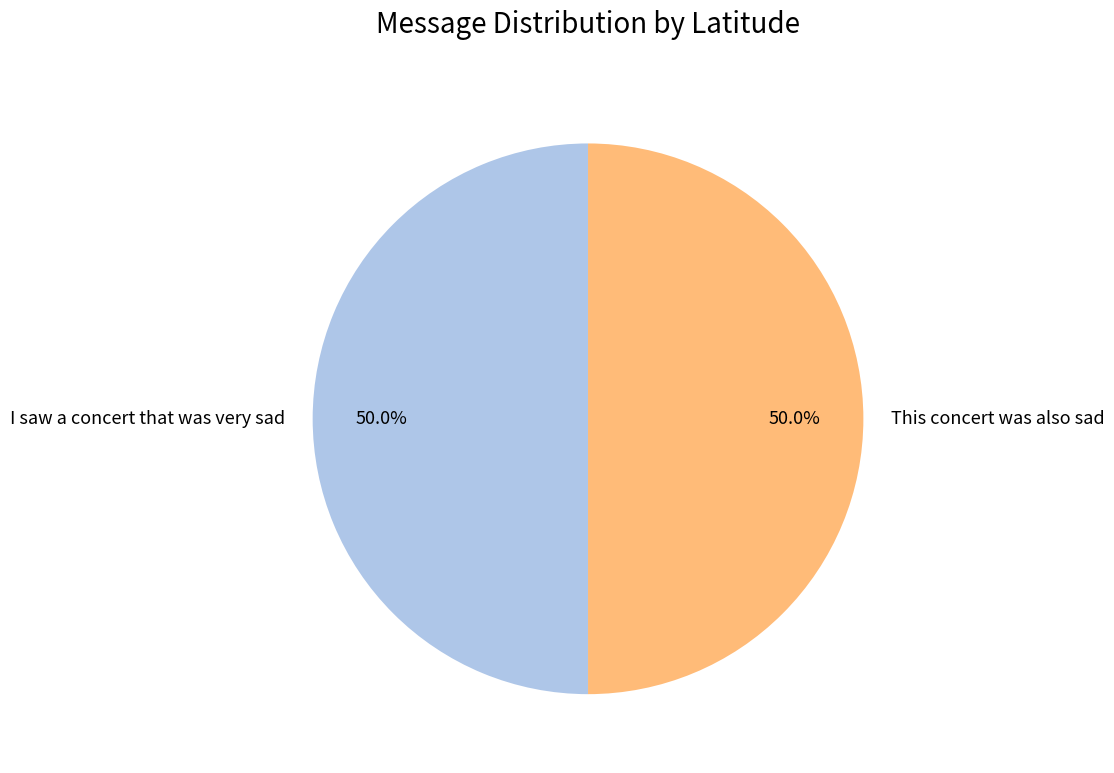

Do This concert was also sad and I saw a concert that was very sad together represent more than half of the pie?

Yes